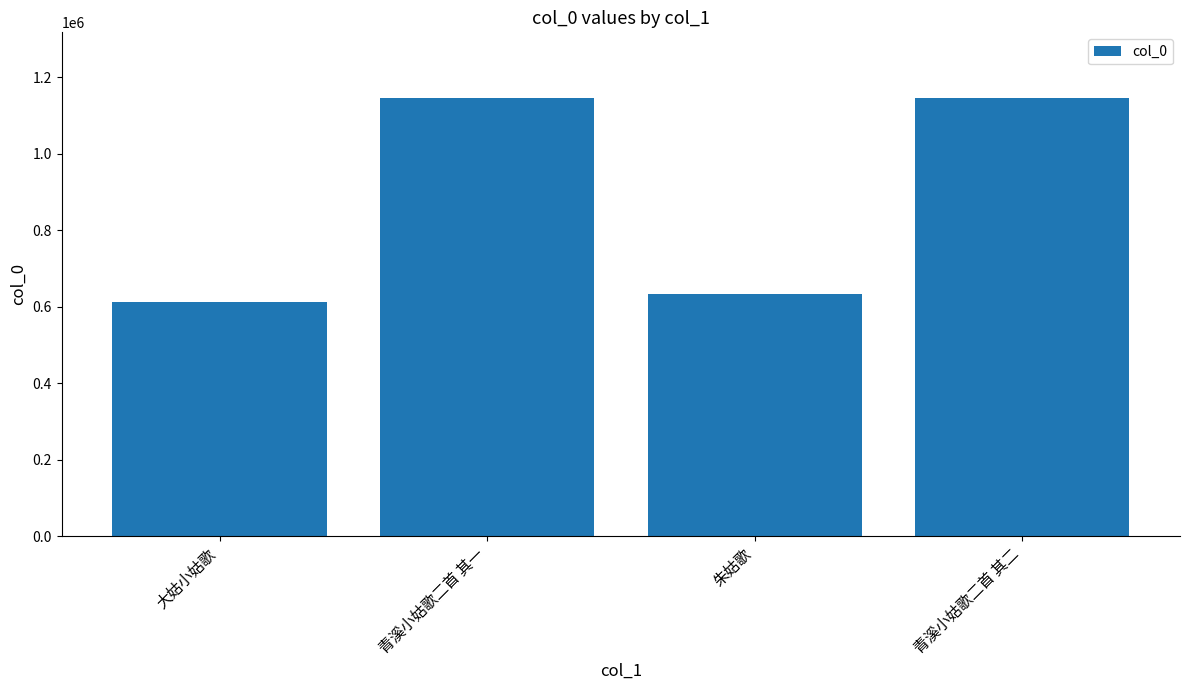

What is the smallest value displayed?

611215